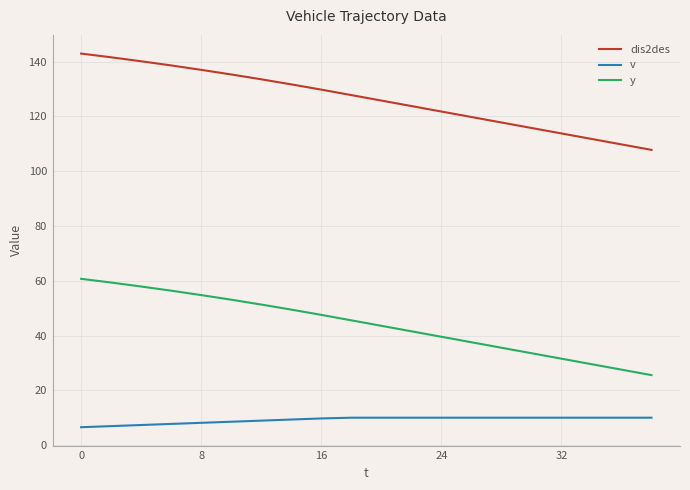

True or false: v and y intersect in this chart.

False